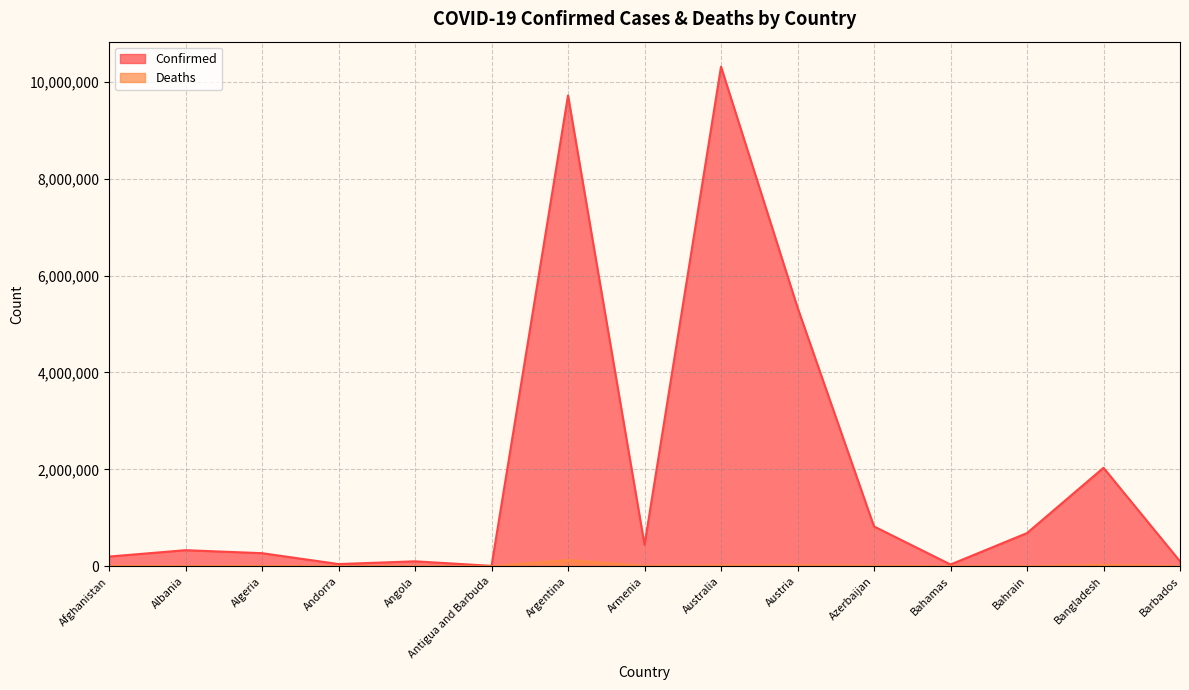

Which has a higher value, Bahamas or Armenia?

Armenia